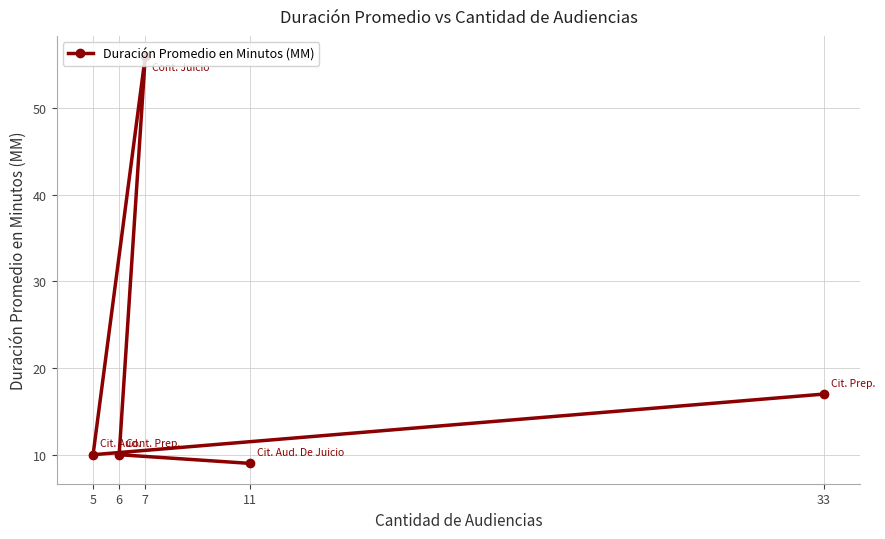

Where is the first local maximum?

7